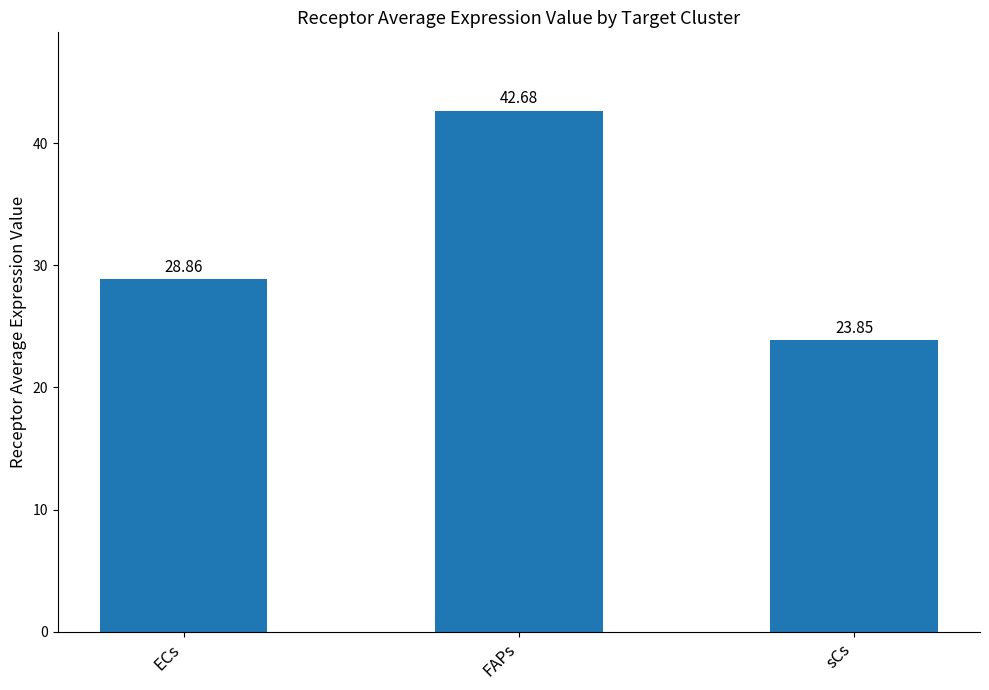

Rank the categories by value from highest to lowest.

FAPs, ECs, sCs